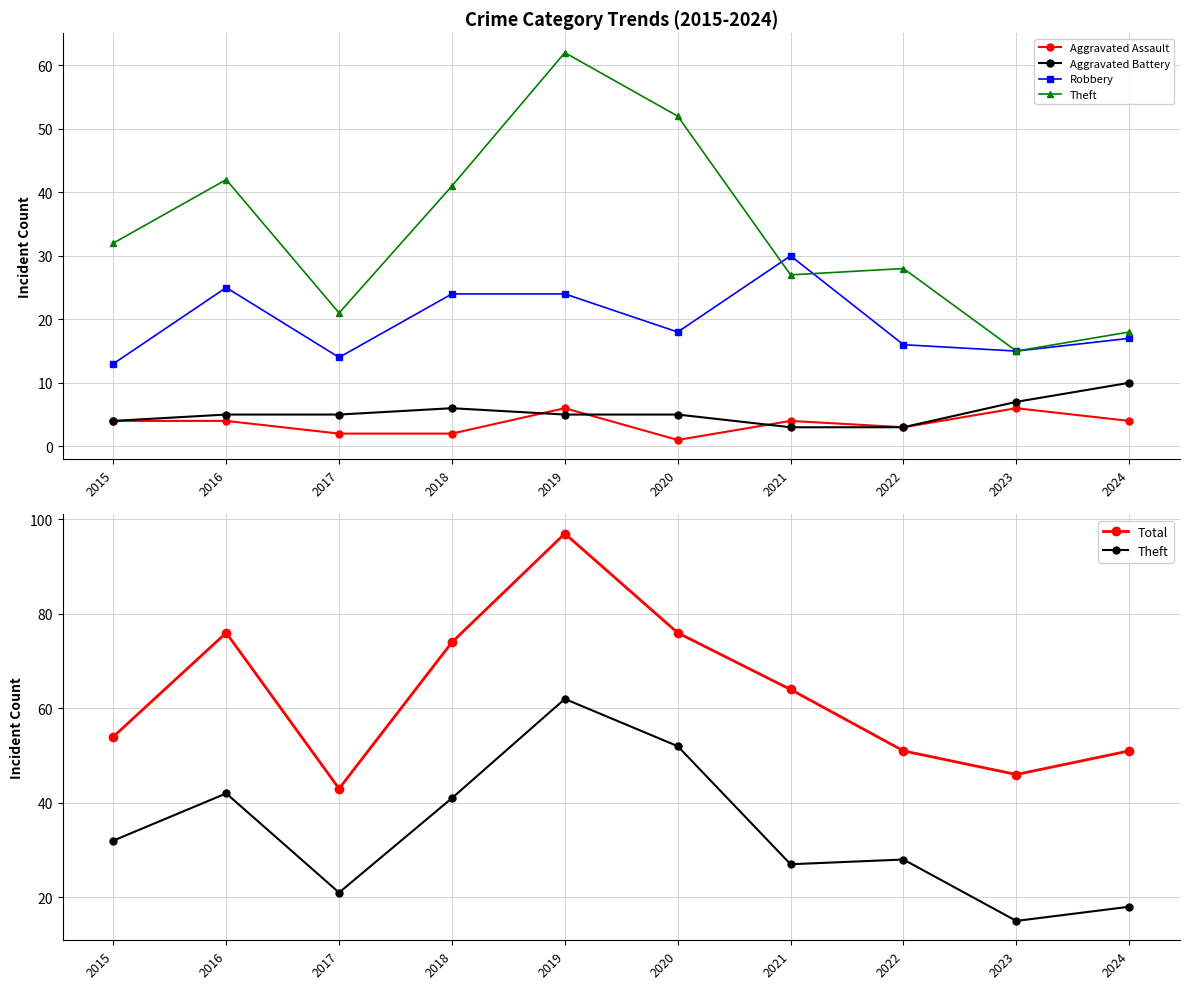

At which label does Robbery first exceed 18?

2016